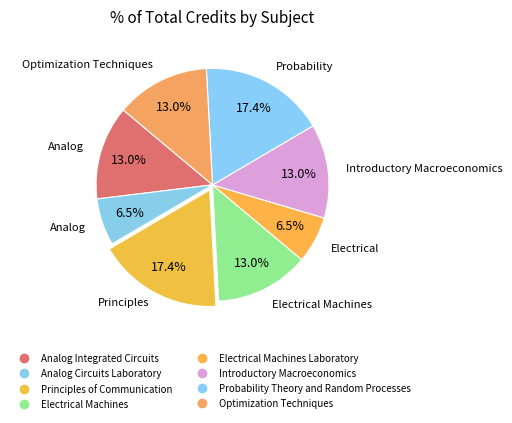

How many segments does this pie chart have?

8